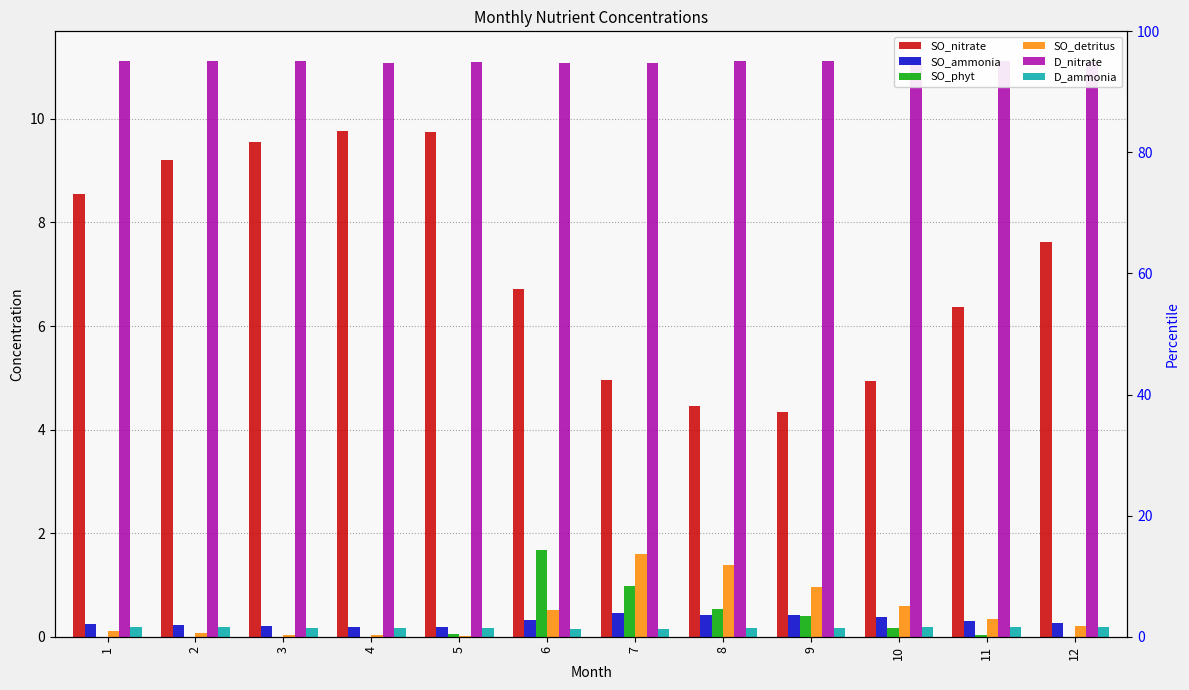

What is the total value across all series at 5?

21.3